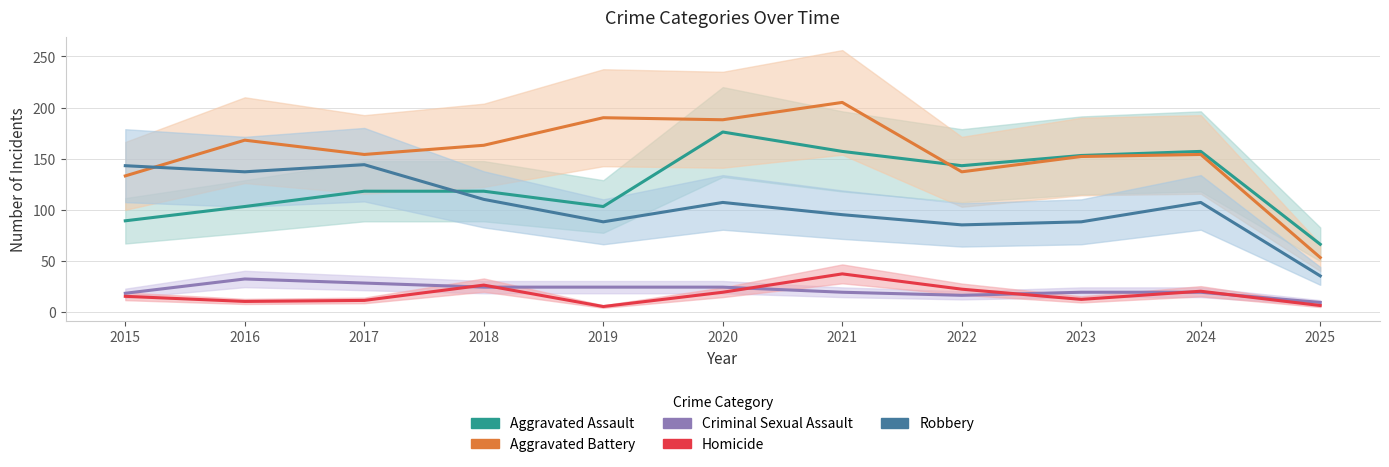

Which series has the largest total across all categories?

Aggravated Battery